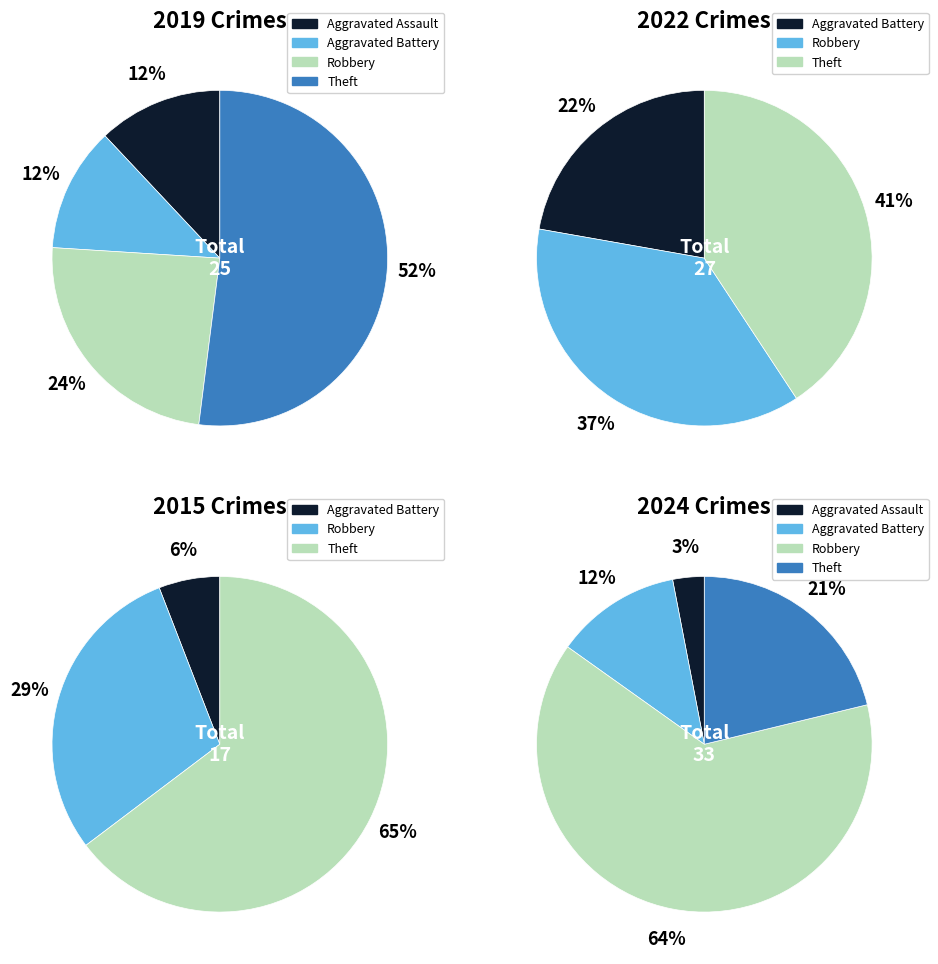

Is there any slice that represents more than half of the pie?

Yes